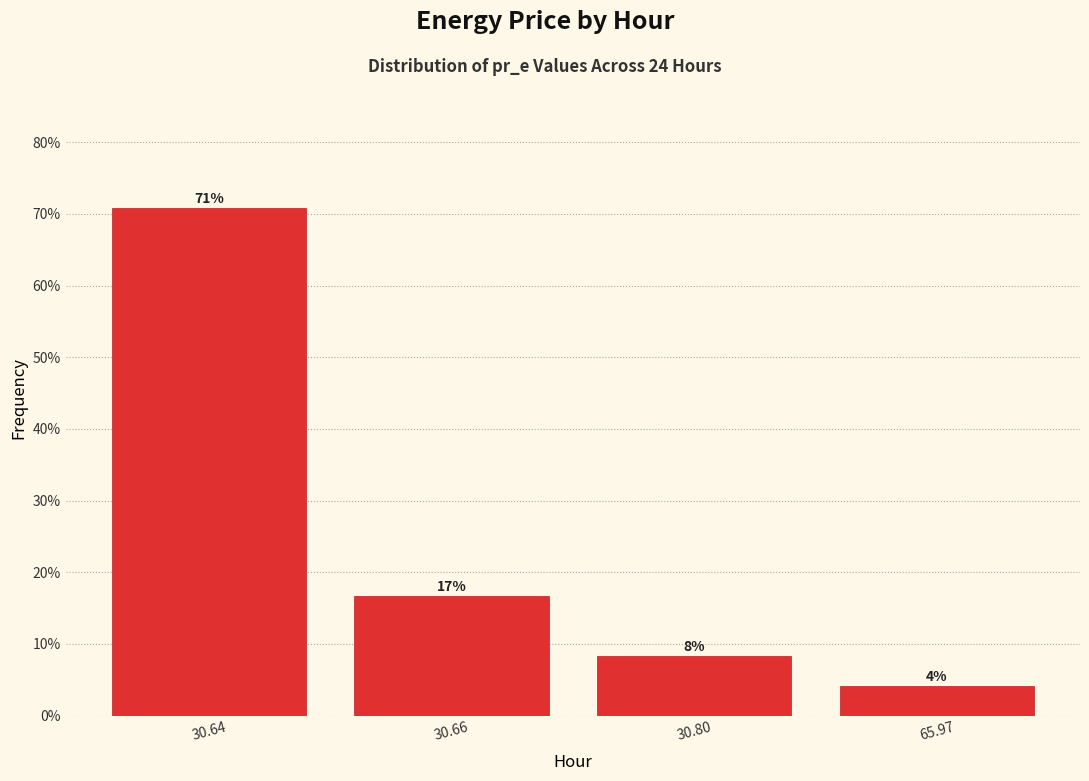

Does the chart contain any negative values?

No